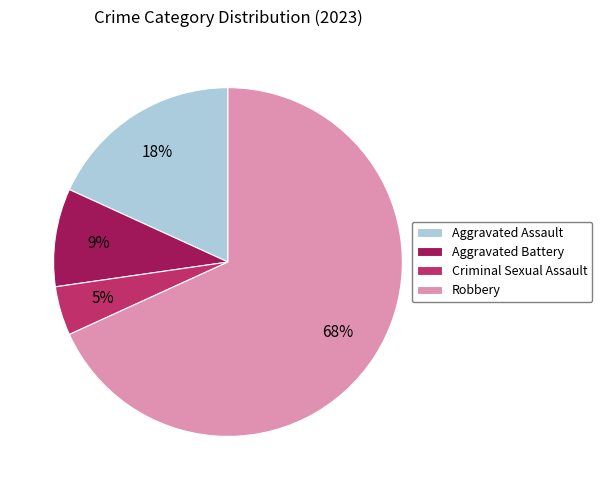

Which has a higher value, Aggravated Battery or Criminal Sexual Assault?

Aggravated Battery